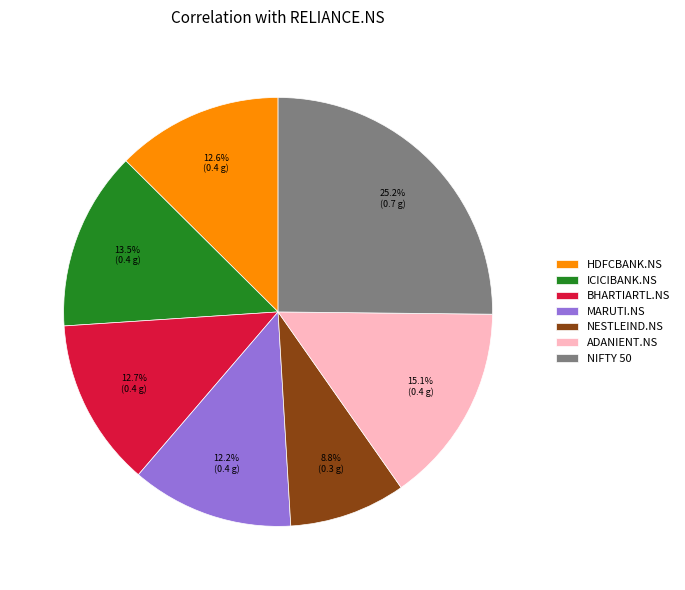

What percentage is the MARUTI.NS slice, to the nearest percent?

12%